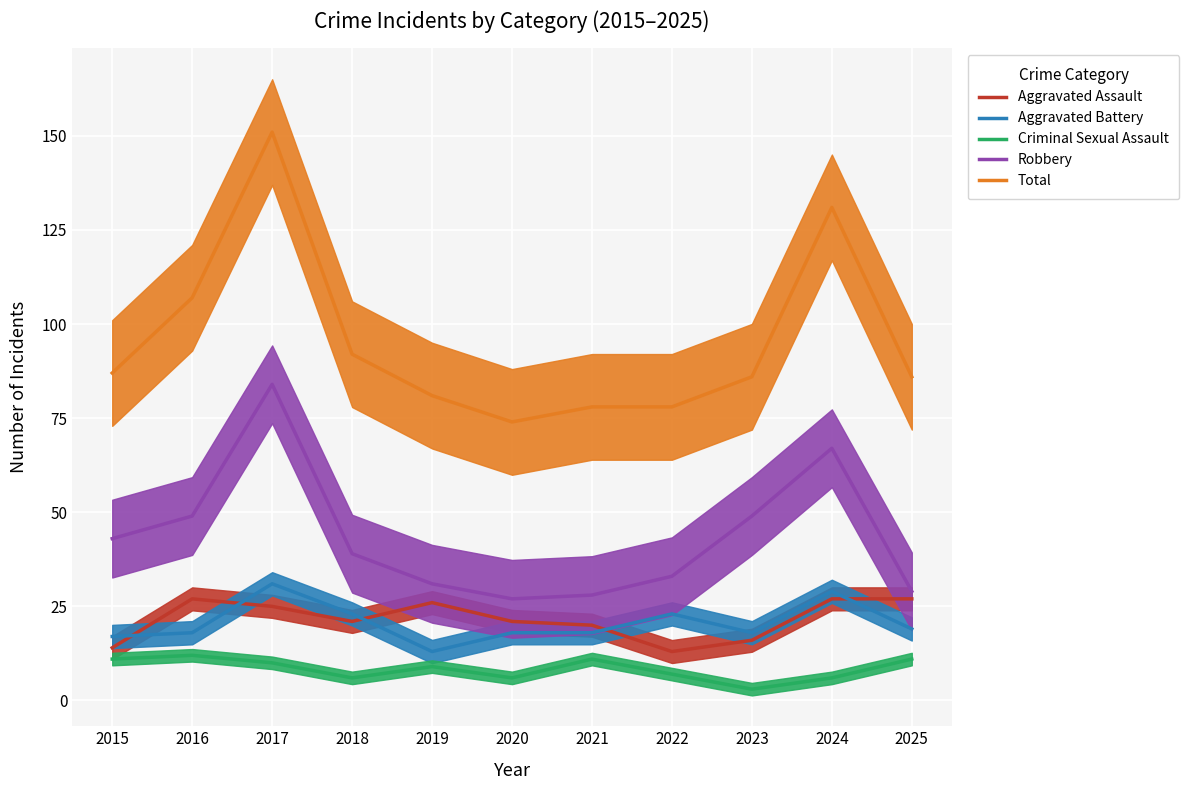

How many data points does each series have?

11